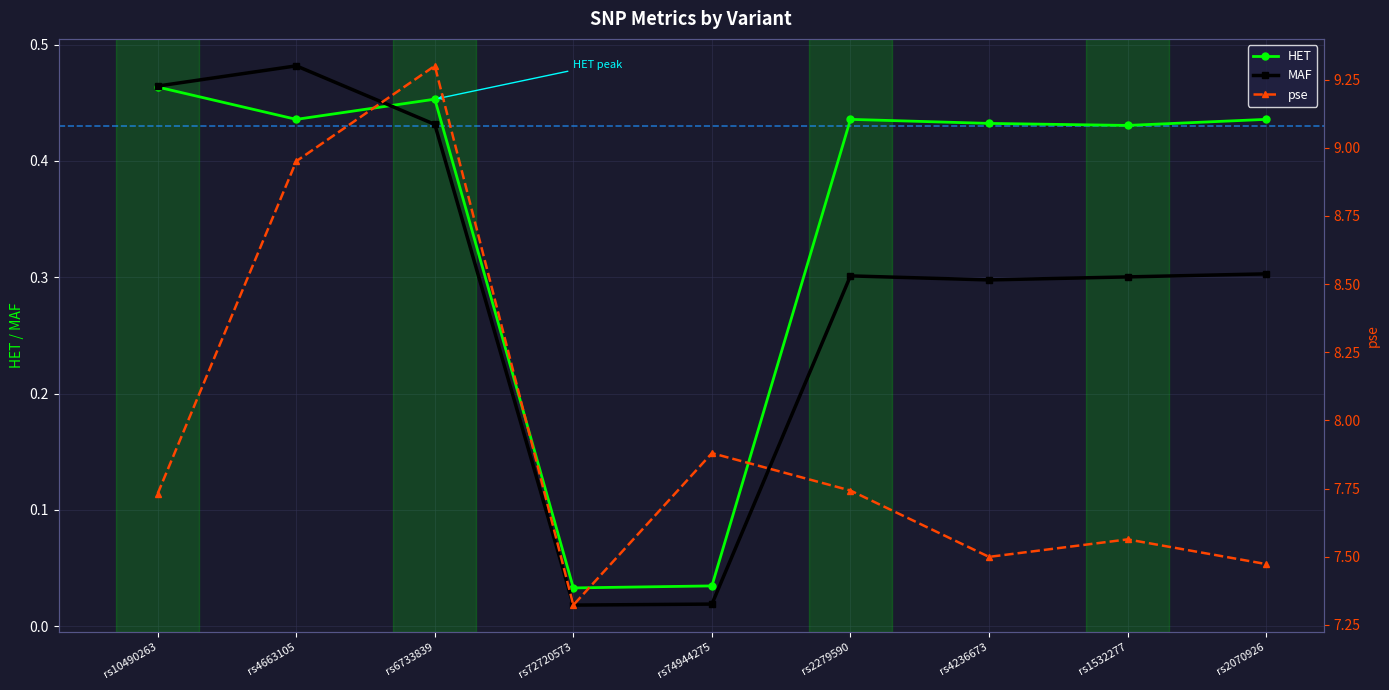

What is the difference between the pse values at rs72720573 and rs74944275?

0.6